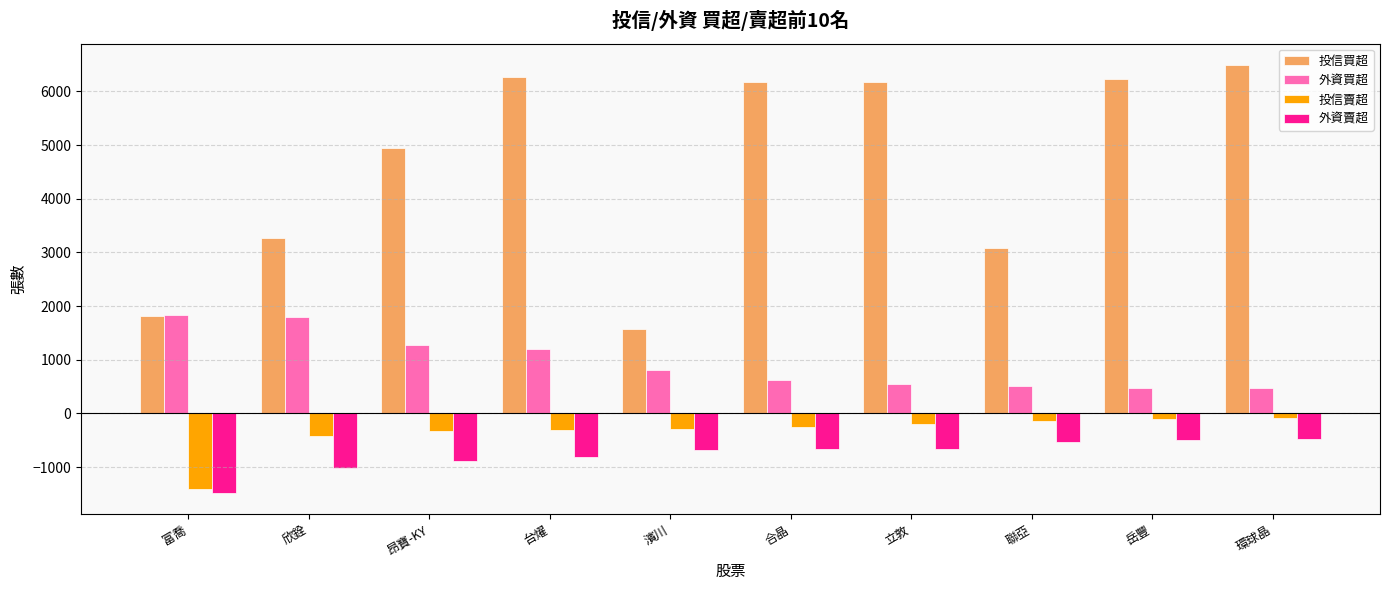

The 投信買超 series shows 3568 at 岳豐. True or false?

False